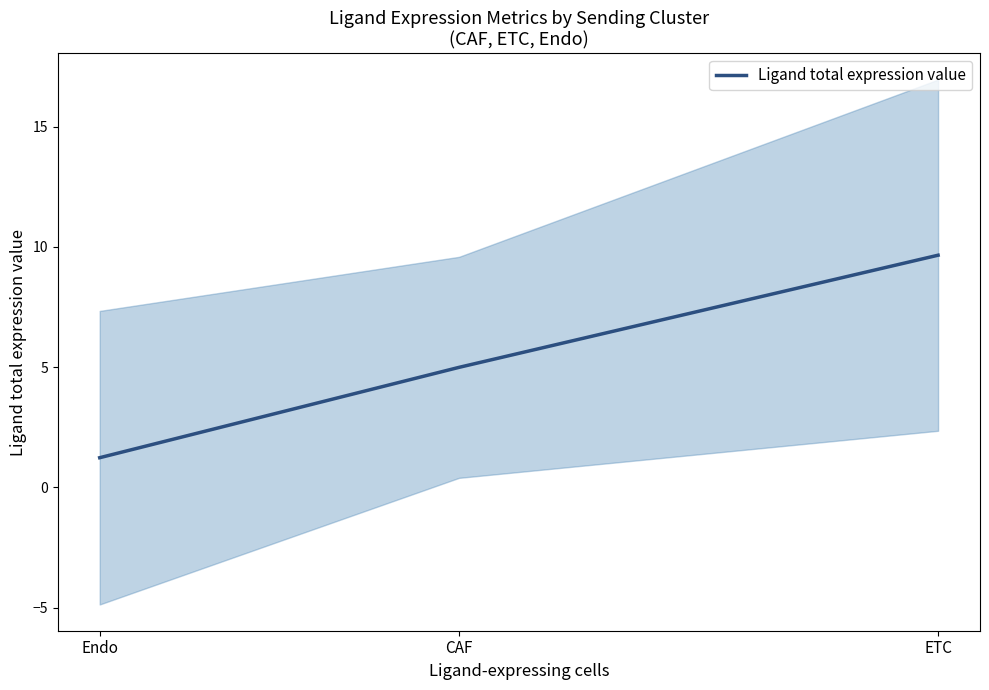

What is the difference between the maximum and minimum values?

8.4